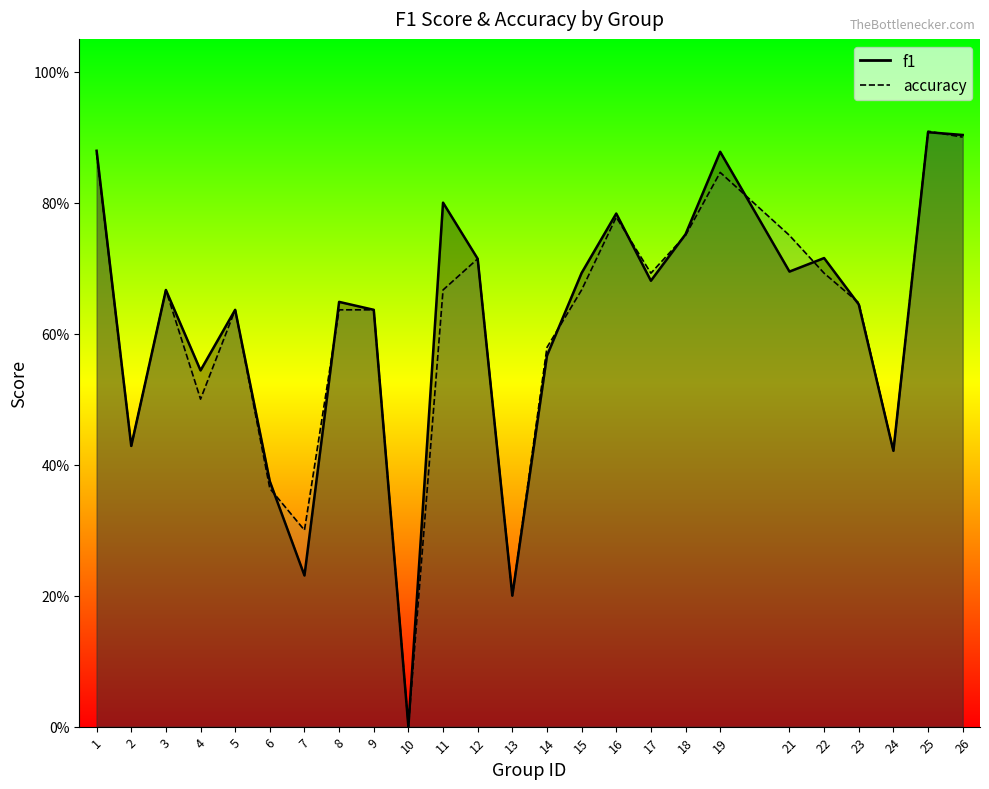

What is the approximate value of f1 at 3?

0.7